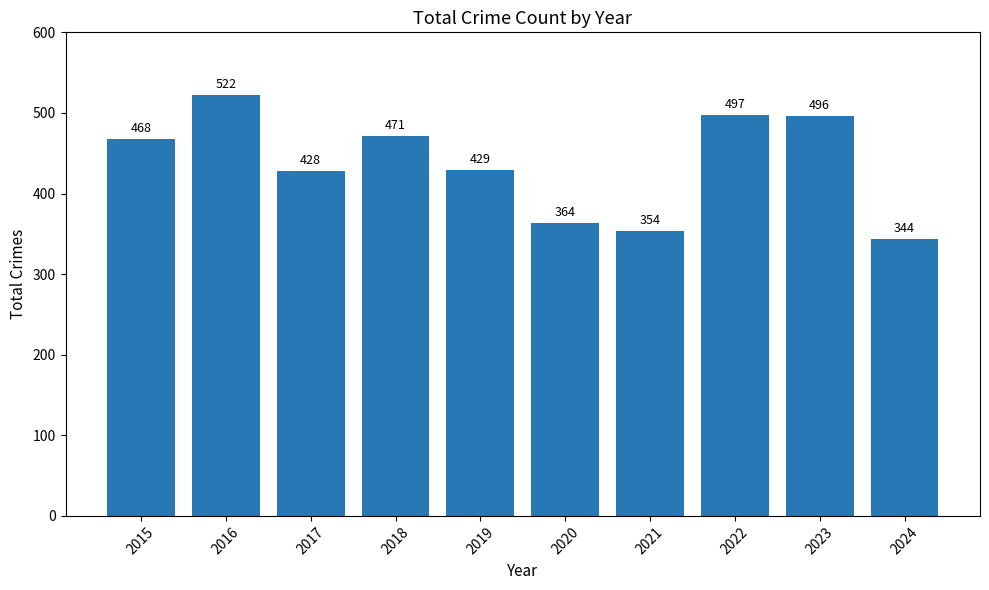

What is the sum of the values at 2018 and 2016?

993